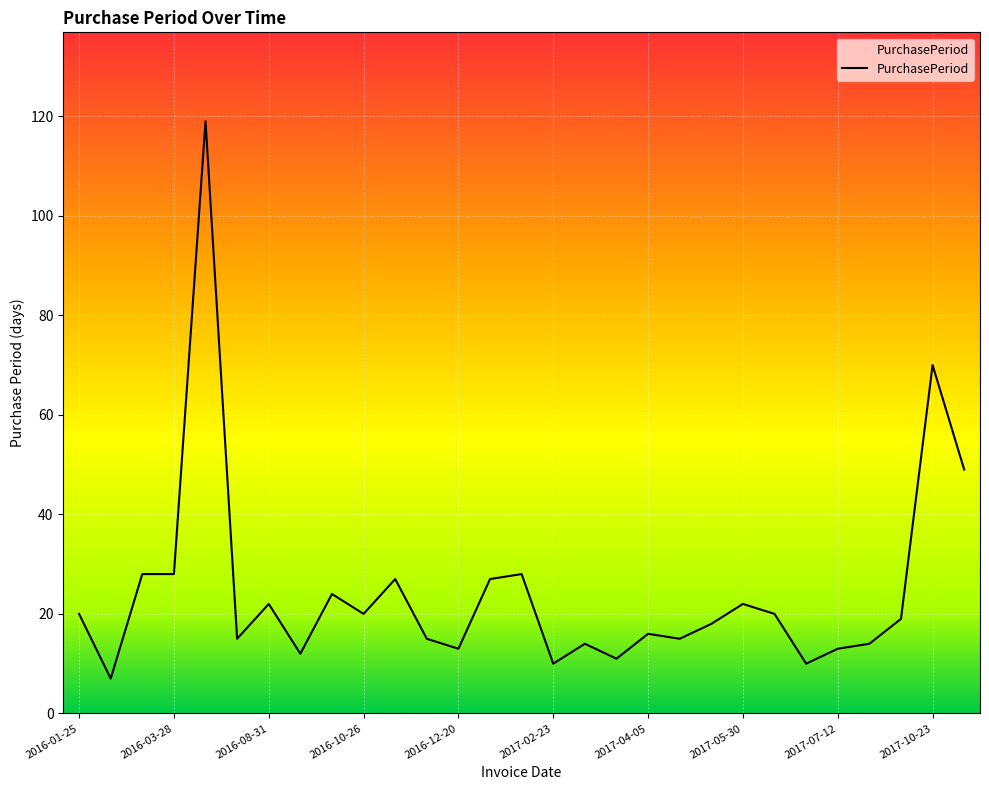

What is the maximum value shown in the chart?

119